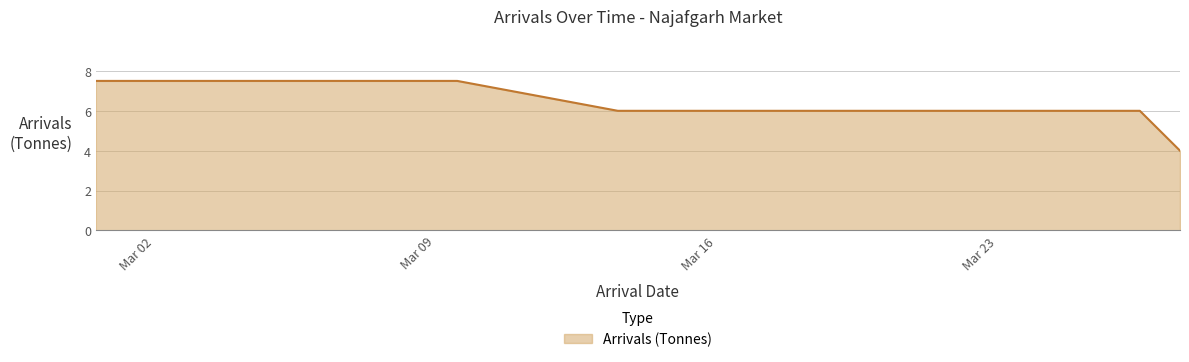

What is the difference between the second highest and second lowest values?

1.5